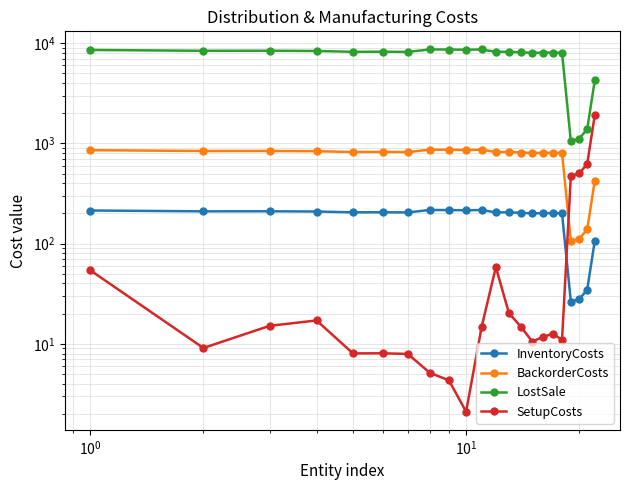

True or false: SetupCosts and BackorderCosts cross at least once.

True